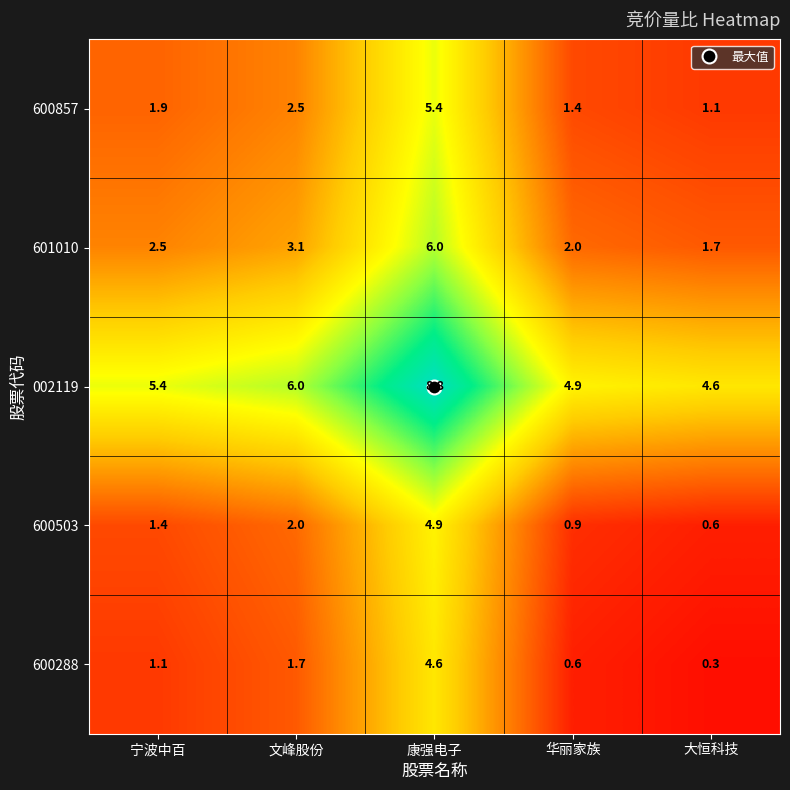

What is the sum of the 002119 values at 大恒科技 and 康强电子?

13.4